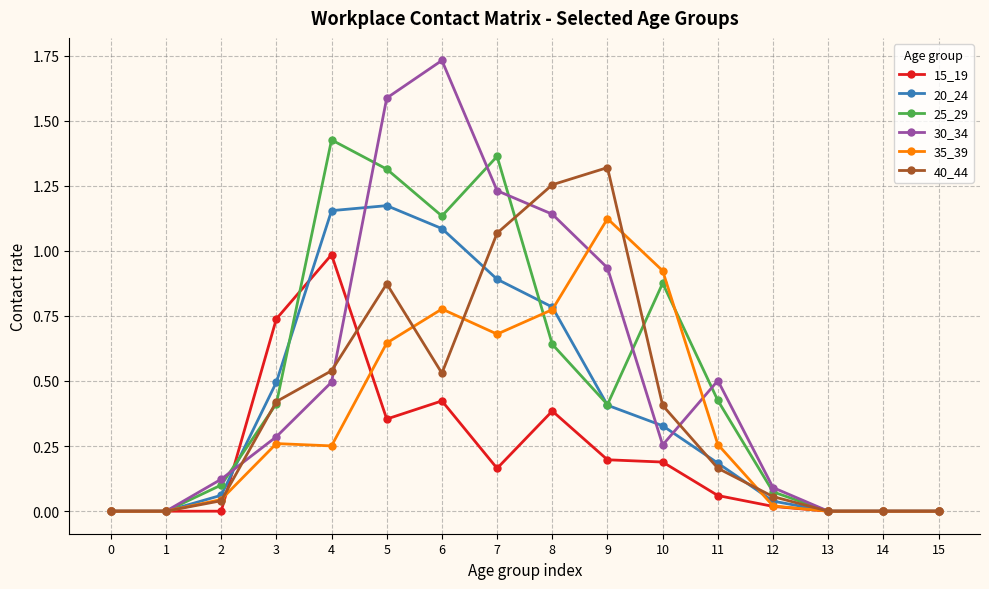

Is it true that 15_19 equals 0.1 at 10?

False